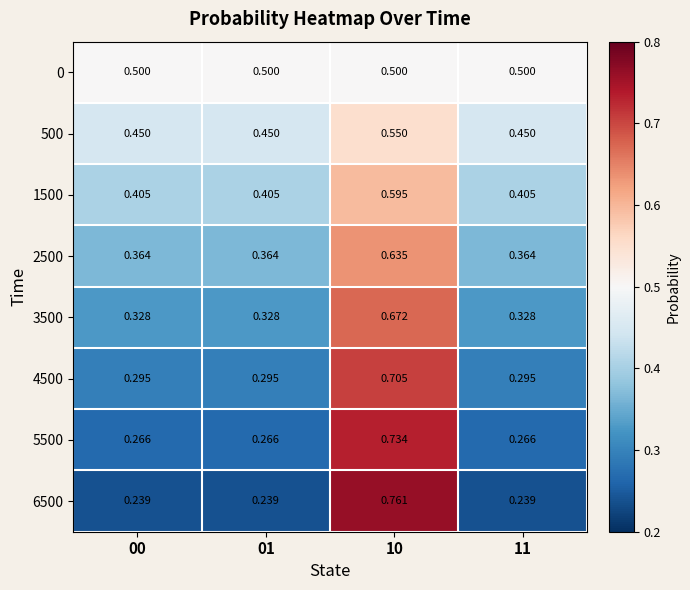

Is the value of 3500 at 00 greater than the value of 4500 at 00?

Yes